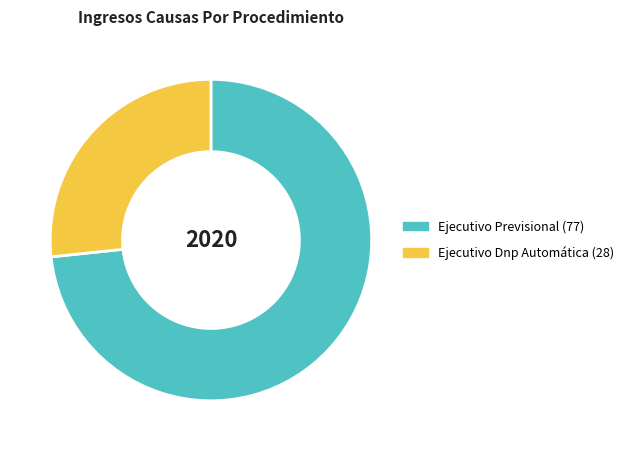

What is the majority slice?

Ejecutivo Previsional